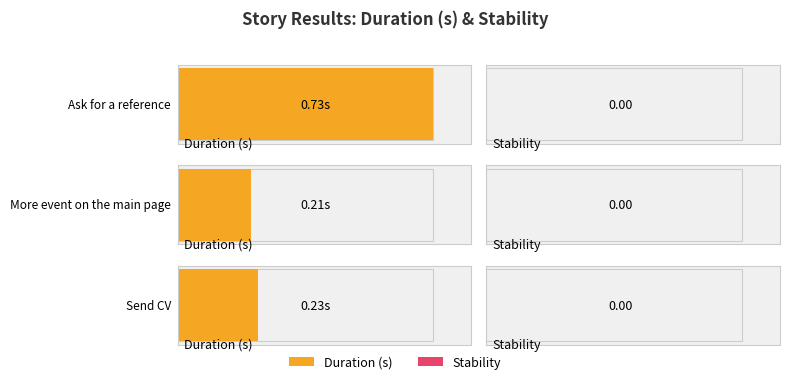

The Duration (s) series shows 0.2 at Send CV. True or false?

True